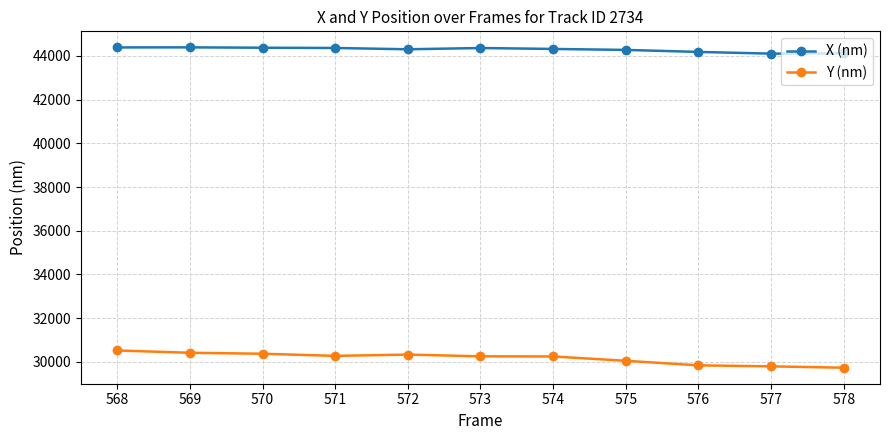

True or false: Y (nm) and X (nm) cross at least once.

False